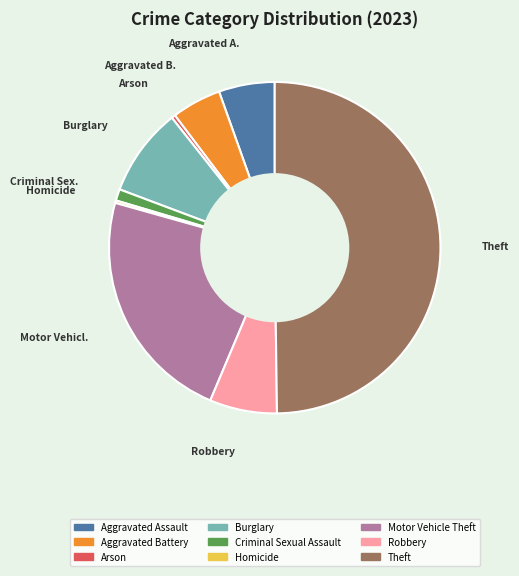

Does Aggravated Assault account for over 50% of the chart?

No